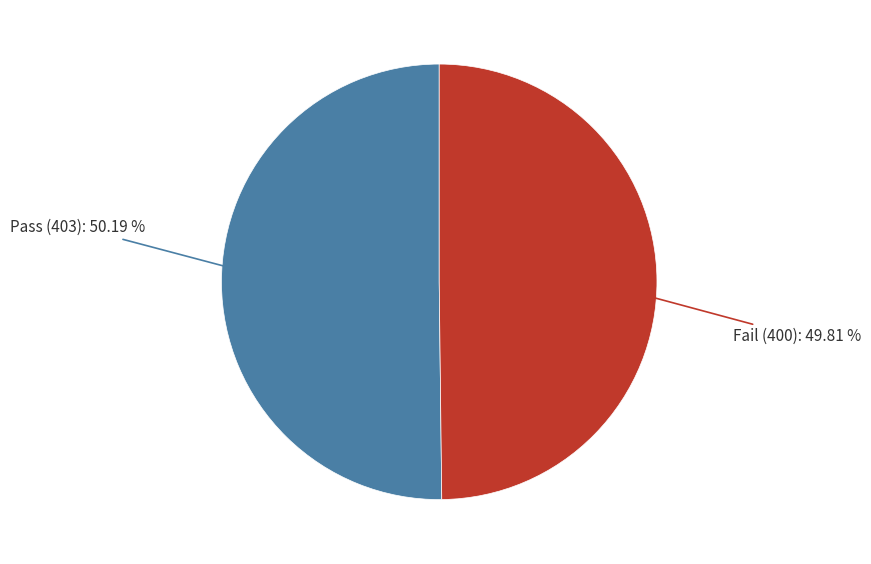

Count the number of slices in the pie.

2